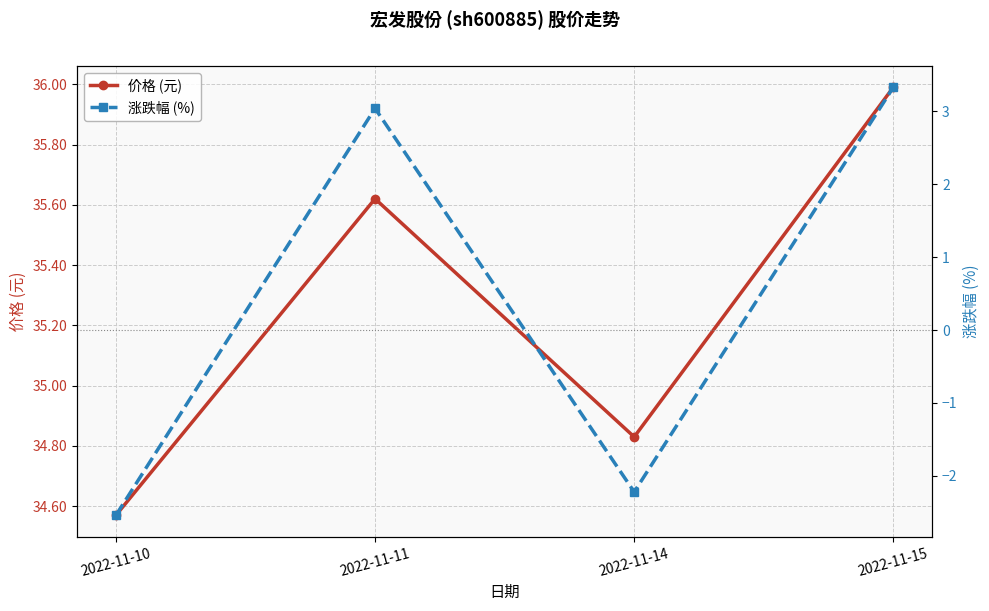

Count the number of data series in this chart.

2